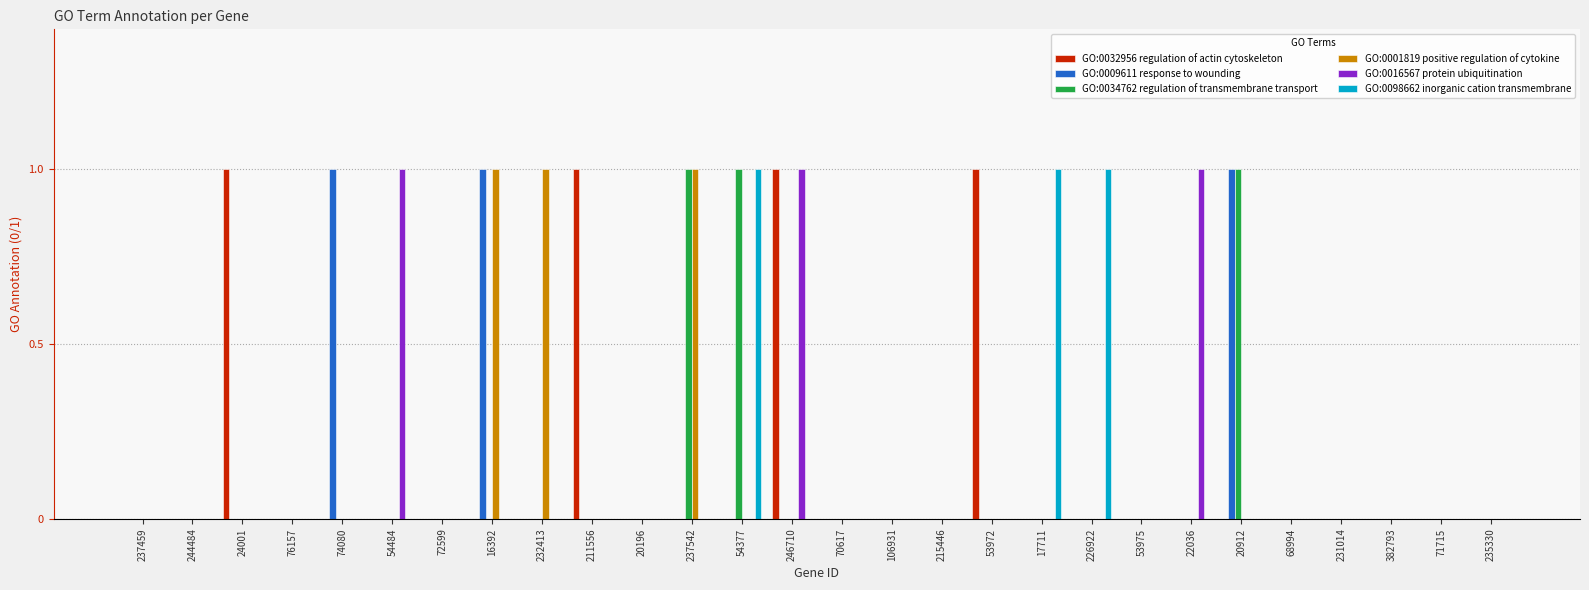

True or false: GO:0001819 positive regulation of cytokine has a value of 0 at 76157.

True